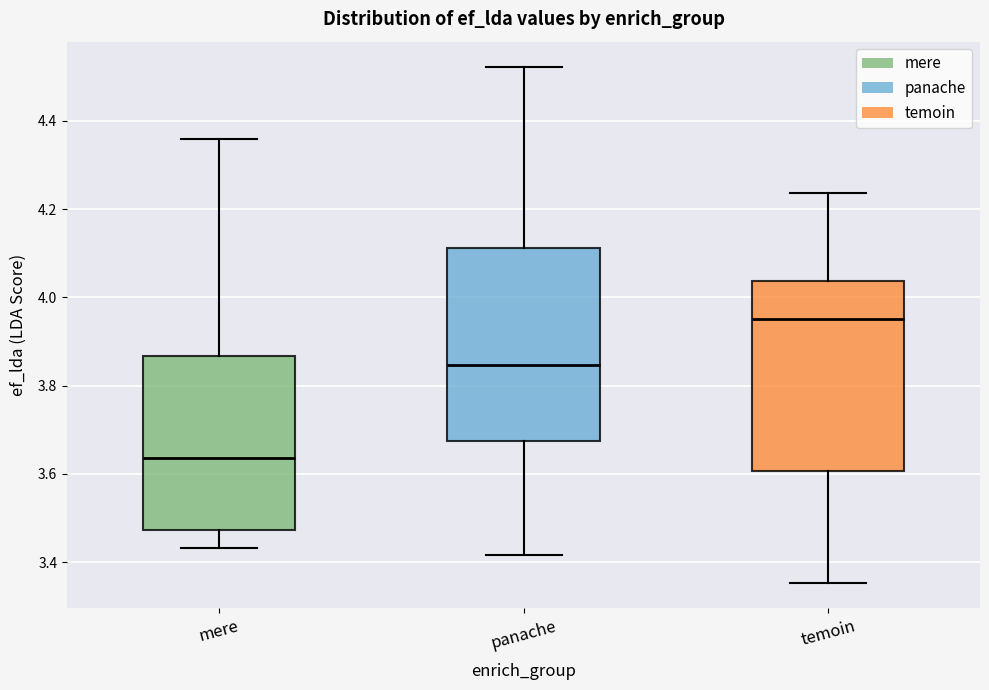

Which box's median line is the lowest?

mere